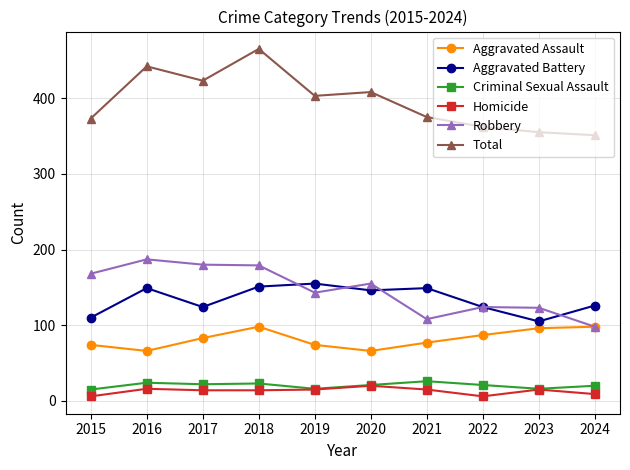

The value of Total at 2017 is 135. True or false?

False